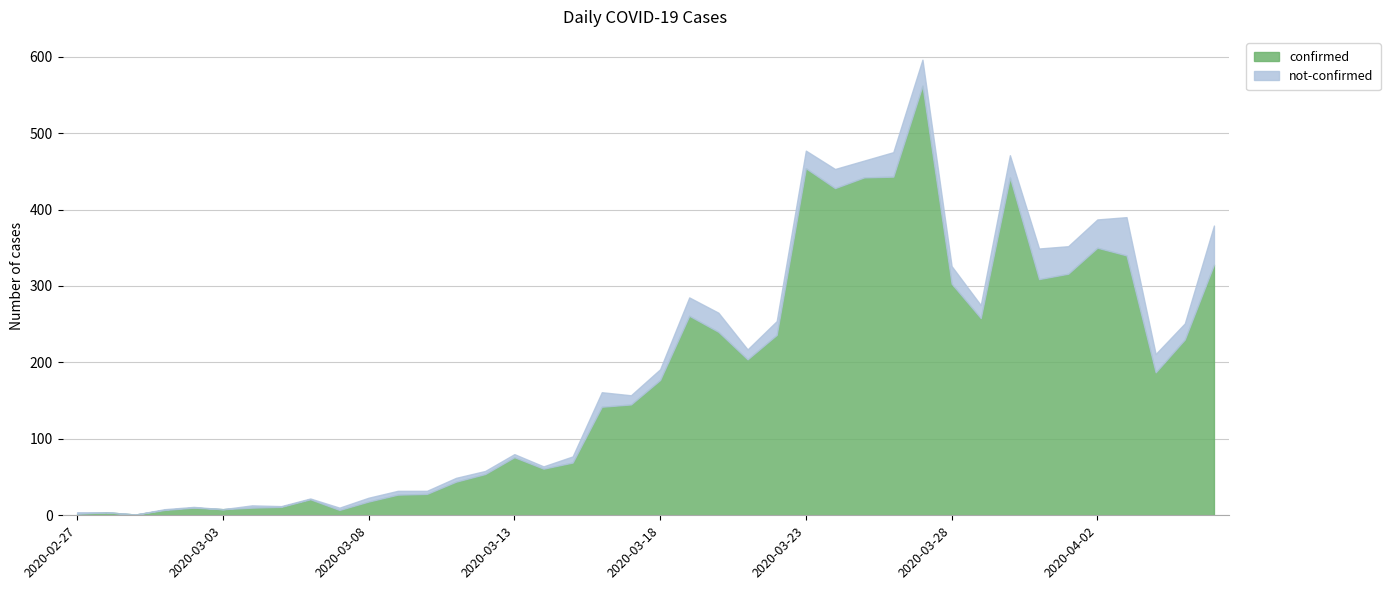

True or false: not-confirmed and confirmed cross at least once.

False